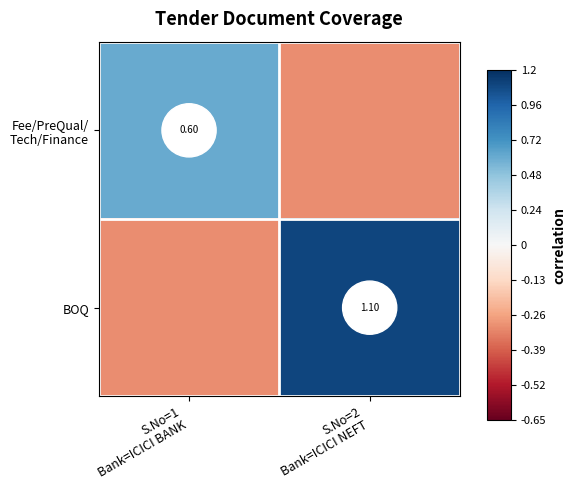

Where does the Fee/PreQual/ Tech/Finance series first go above 0?

S.No=1 Bank=ICICI BANK